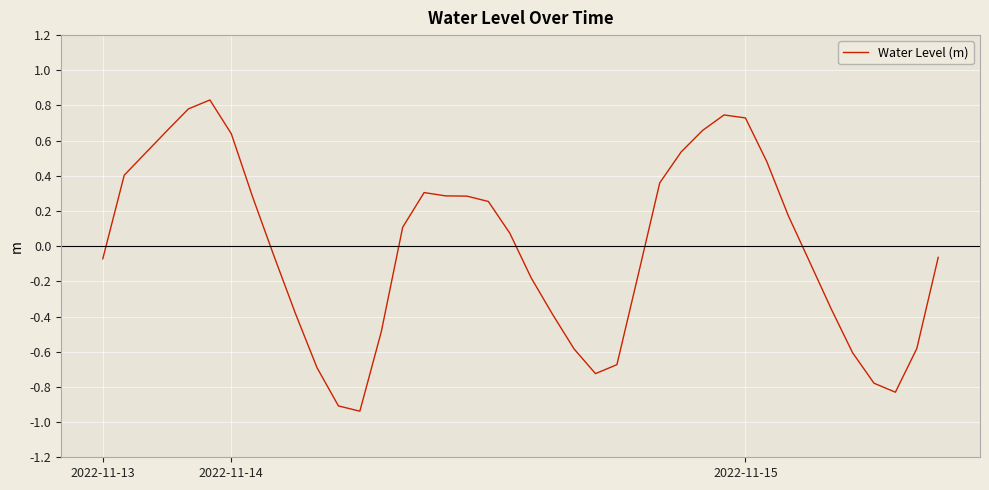

What is the difference between the maximum and minimum values?

1.8